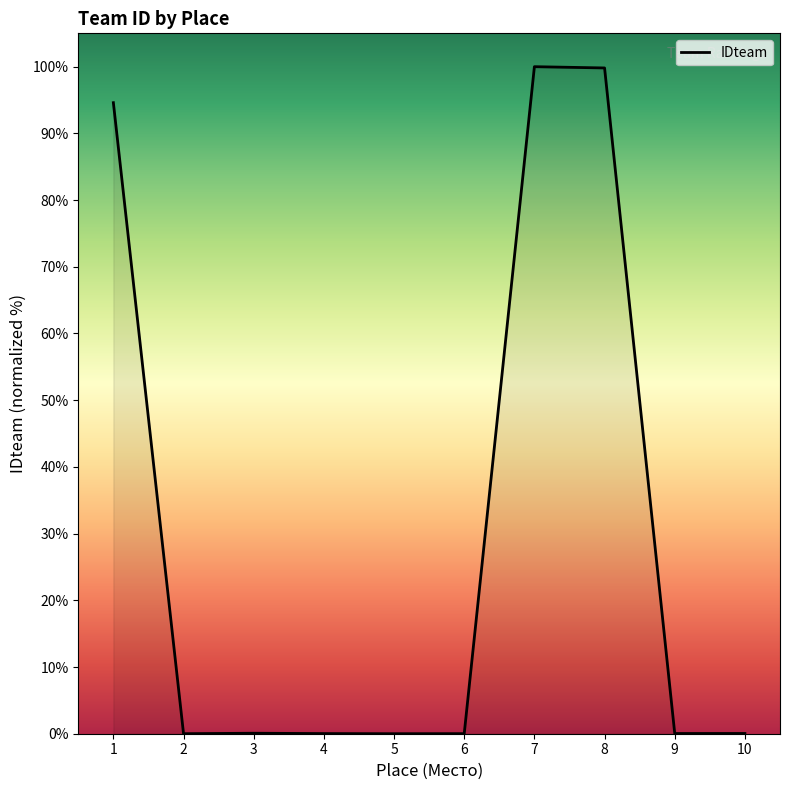

True or false: the data shows 100.0 at 7.

True